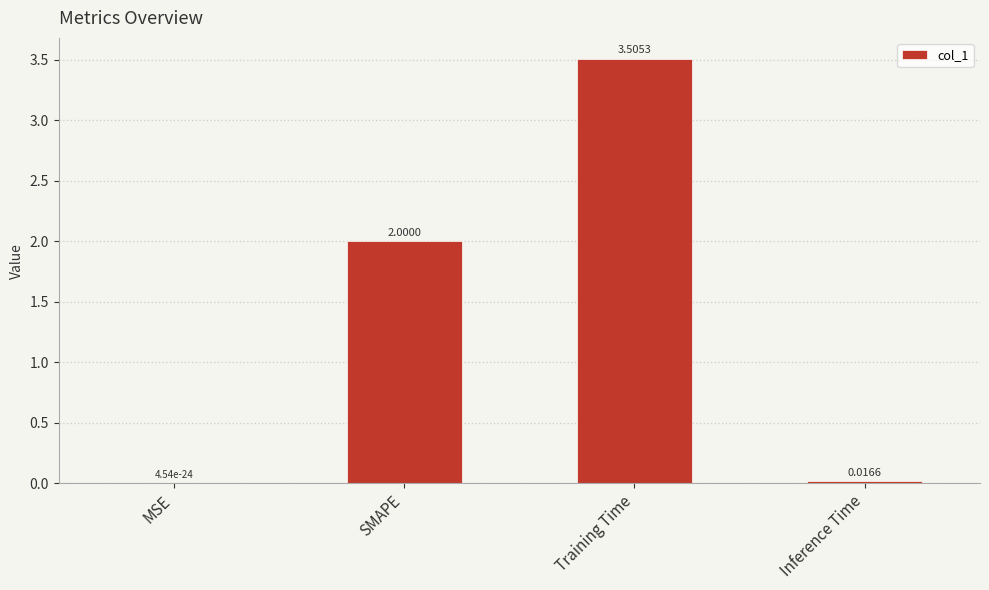

At which label is the value closest to 1?

Inference Time